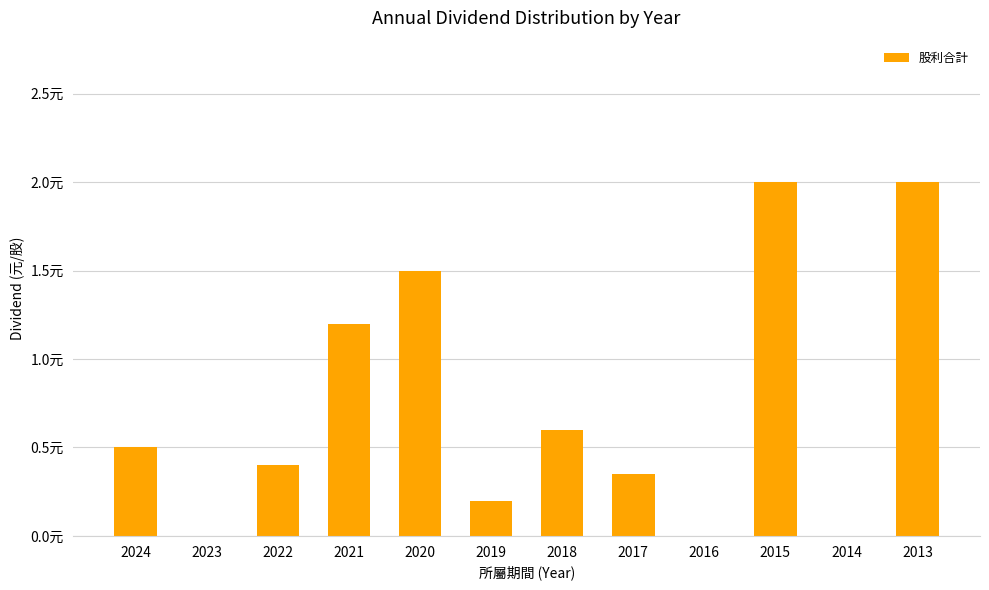

Does the chart contain any negative values?

No